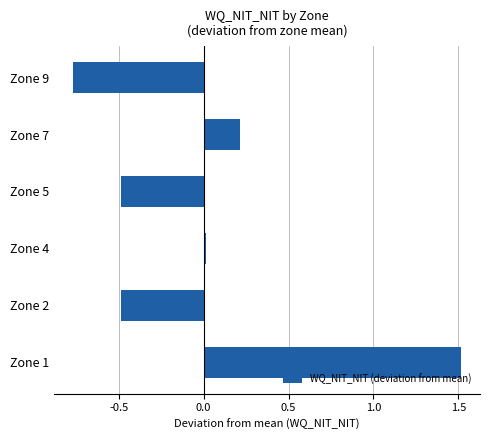

The value at Zone 2 is -0.3. True or false?

False